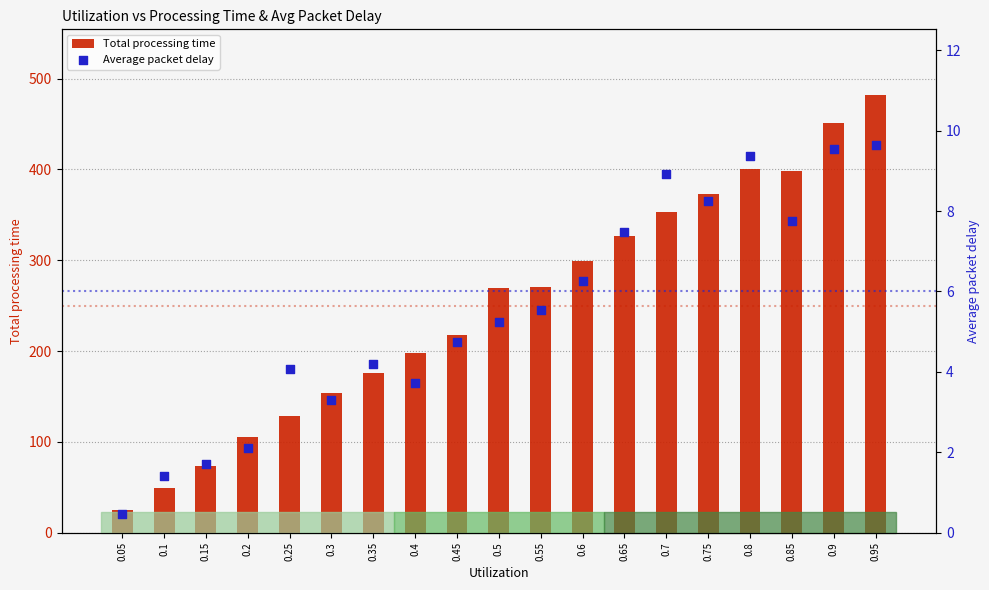

What are all the series names shown in the legend?

Total processing time, Average packet delay